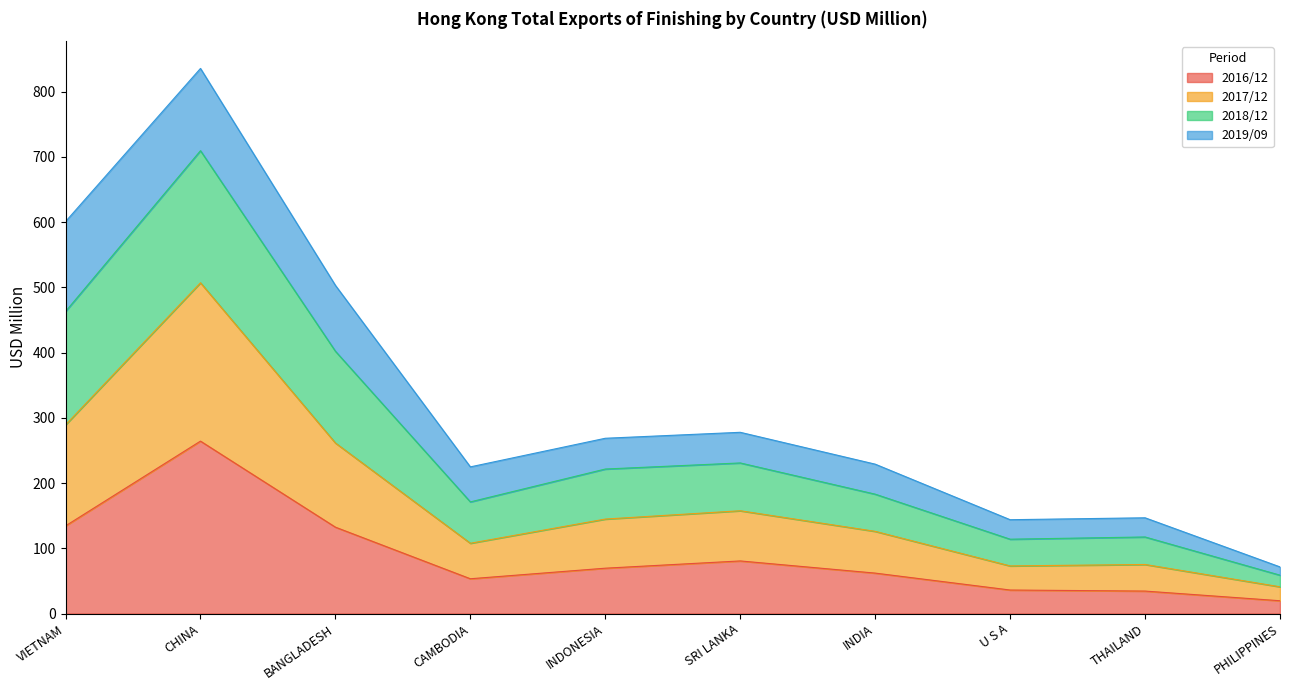

What is the total value across all series at INDIA?

229.0